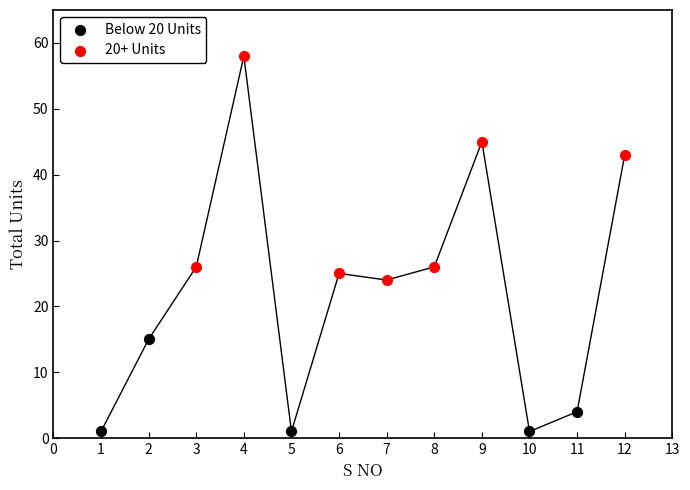

Which series contains the highest Y value?

20+ Units